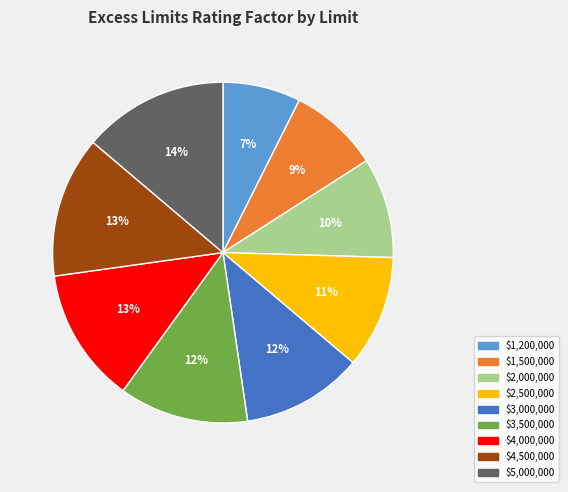

Is it true that $1,500,000 is 1% of the pie?

False